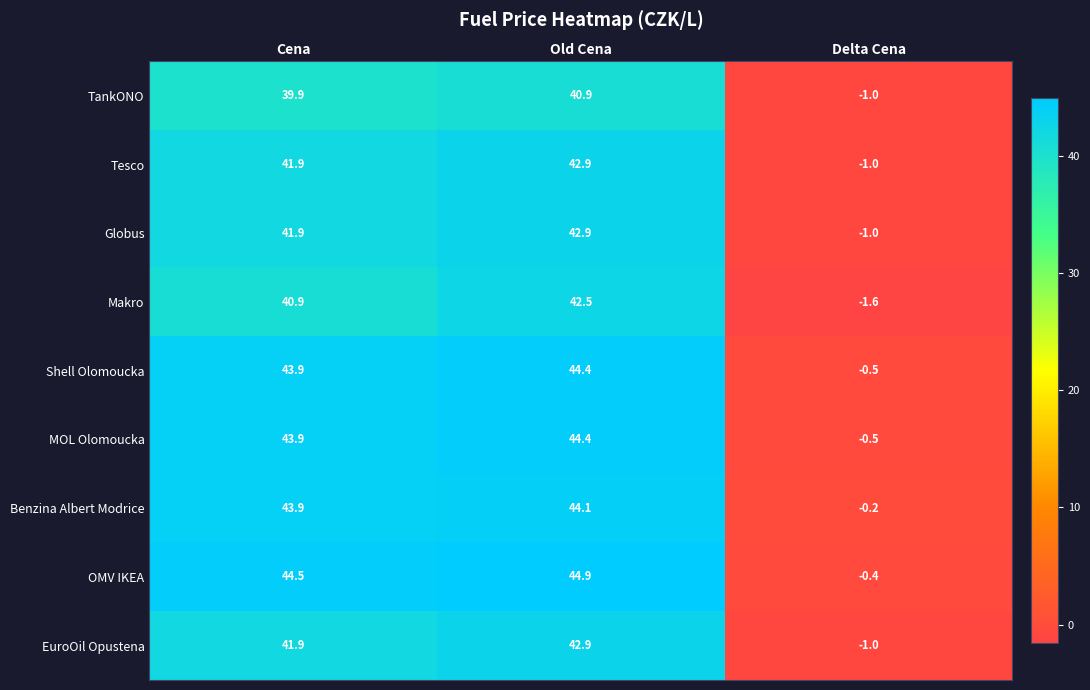

List the labels in order of Globus value, smallest first.

Delta Cena, Cena, Old Cena